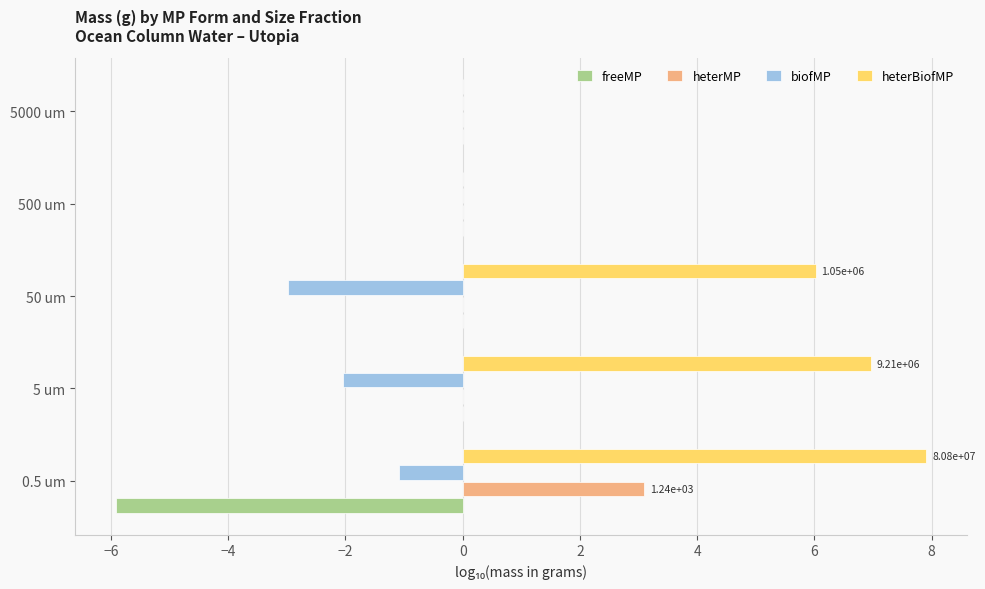

What is the sum of the heterMP values at 0.5 um and 500 um?

3.1